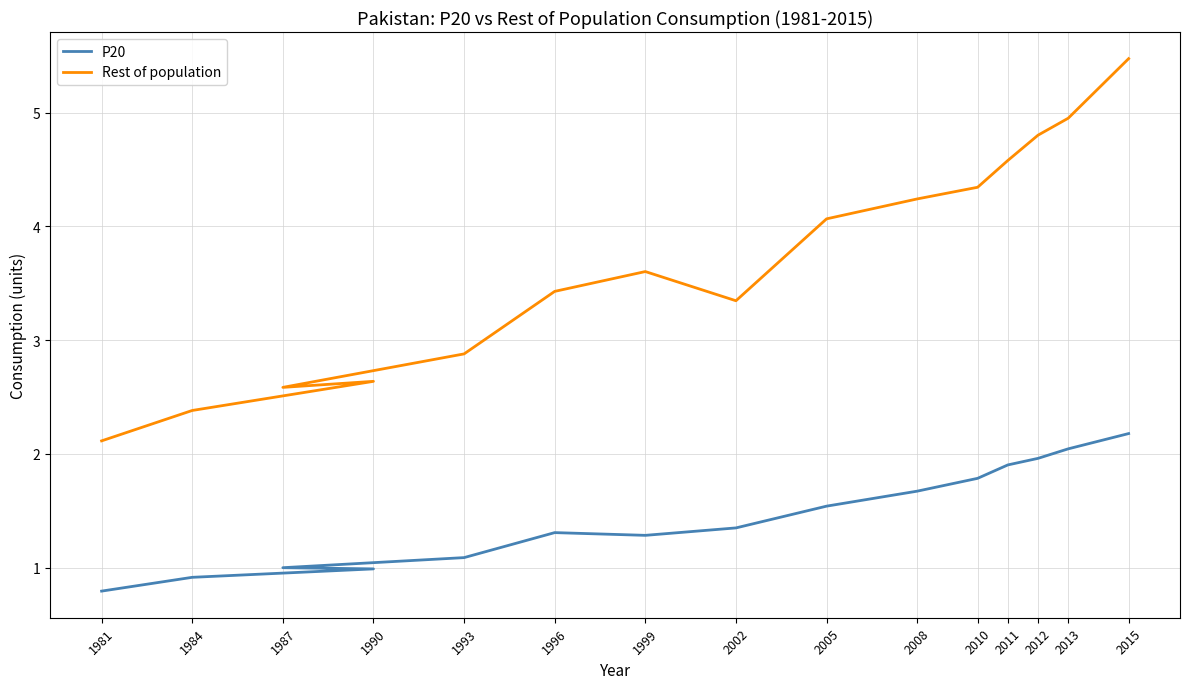

What is the label of the 10th point from the right?

1996